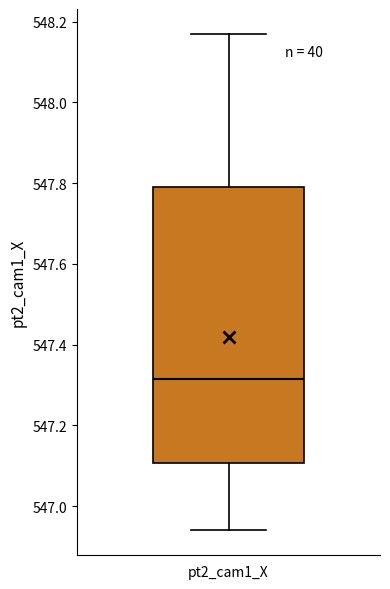

Where does the upper whisker of the box for pt2_cam1_X end on the y-axis? The values are not printed on the chart, so give them approximately, as read against the axis.

548.18